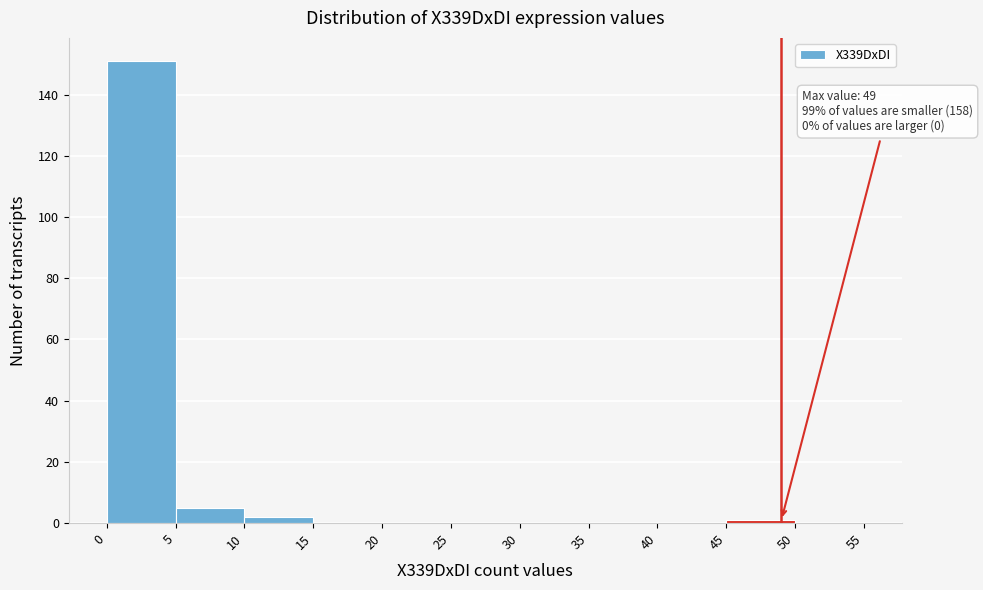

Over which range of the x-axis is the bar tallest?

0 to 5